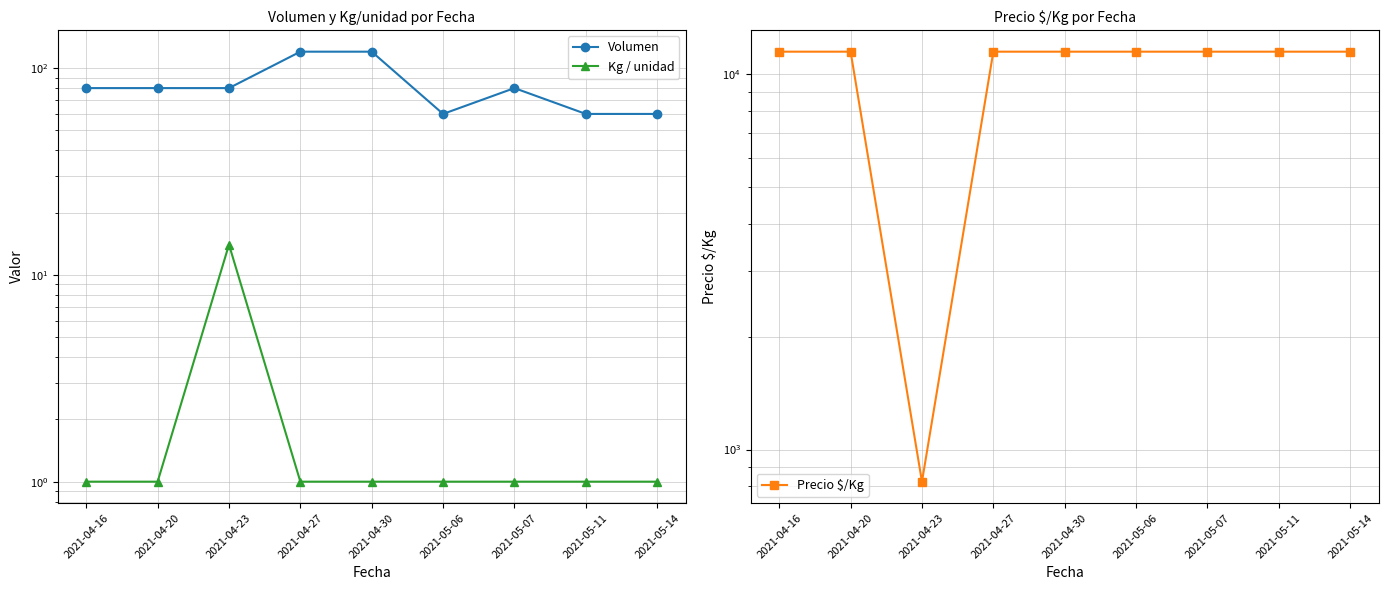

The value of Kg / unidad at 2021-04-23 is 14. True or false?

True